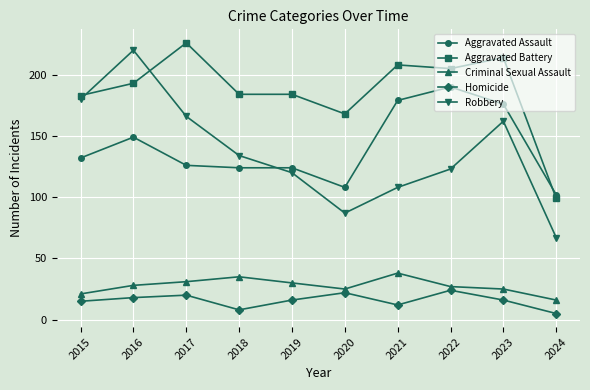

How many data points does each series have?

10